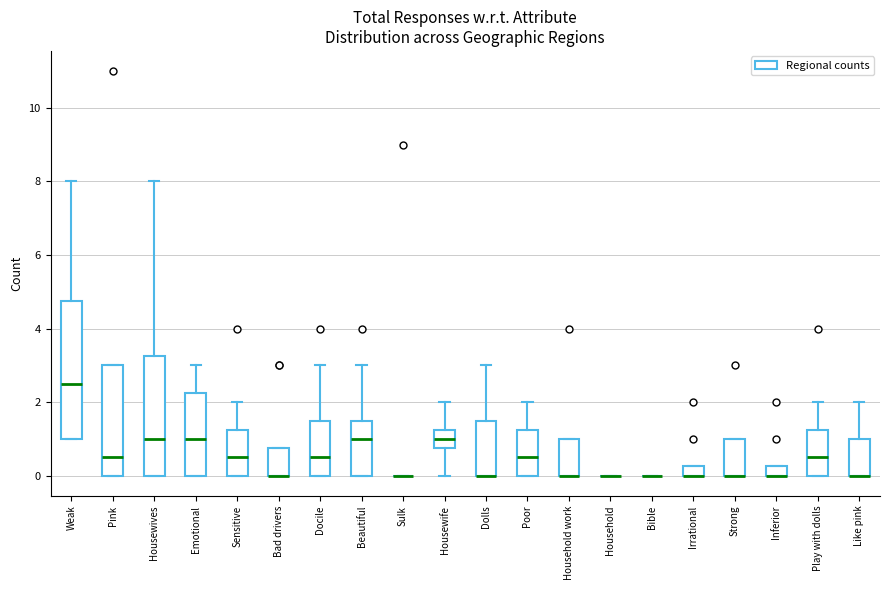

Which box is the tallest, from its lower edge to its upper edge?

Weak